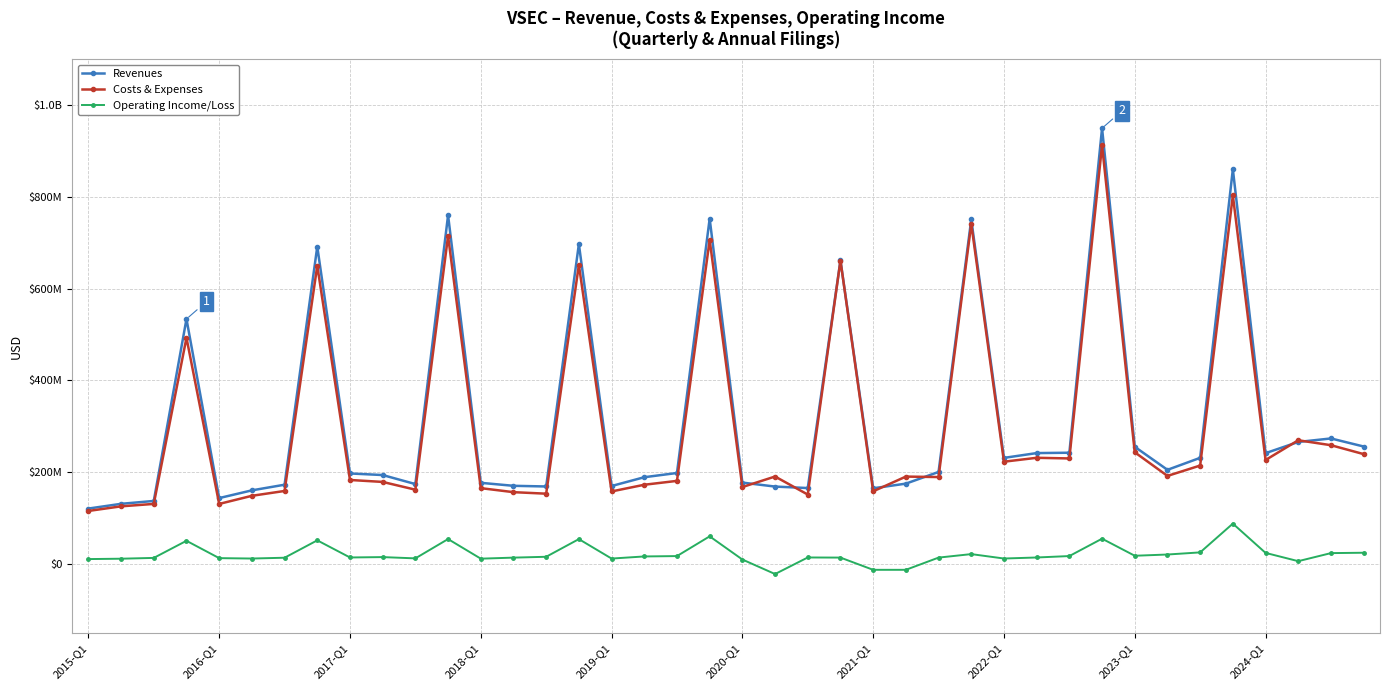

True or false: Operating Income/Loss and Costs & Expenses cross at least once.

False